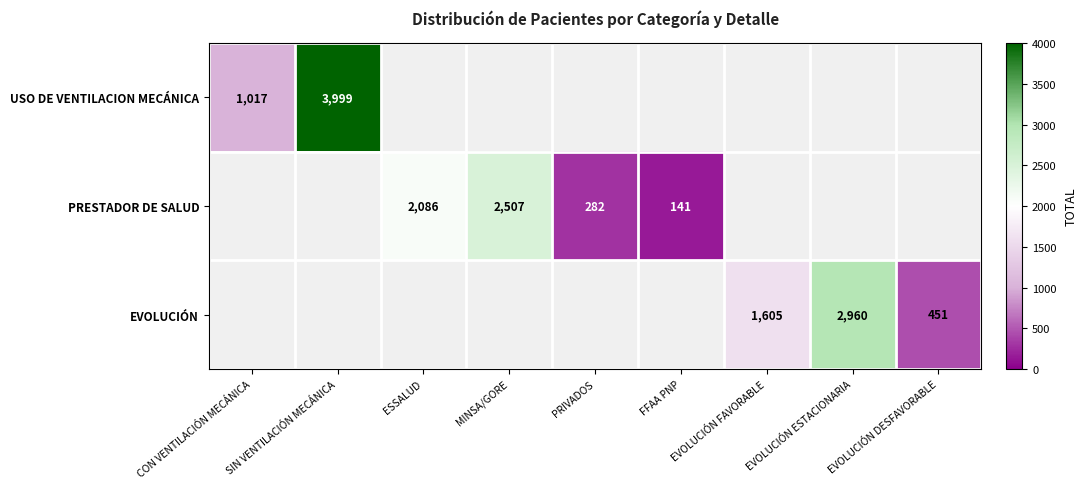

The value of EVOLUCIÓN at EVOLUCIÓN ESTACIONARIA is 3961. True or false?

False